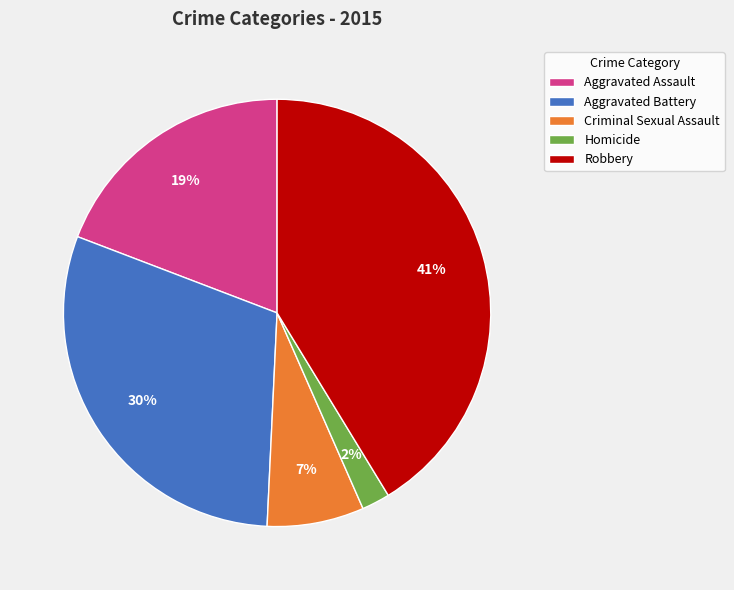

To the nearest percent, what is the average slice percentage?

20%